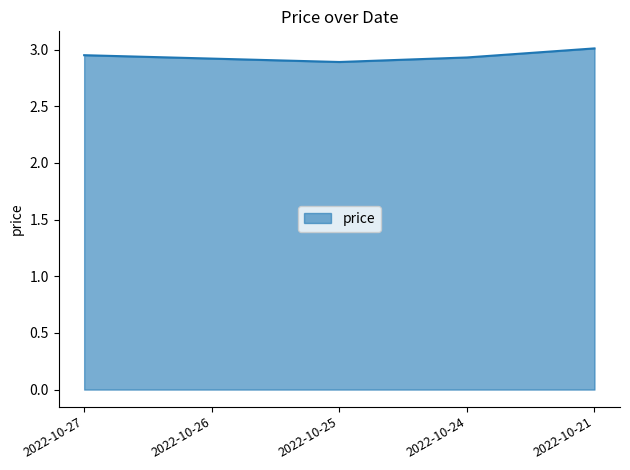

Count the number of categories in the chart.

5